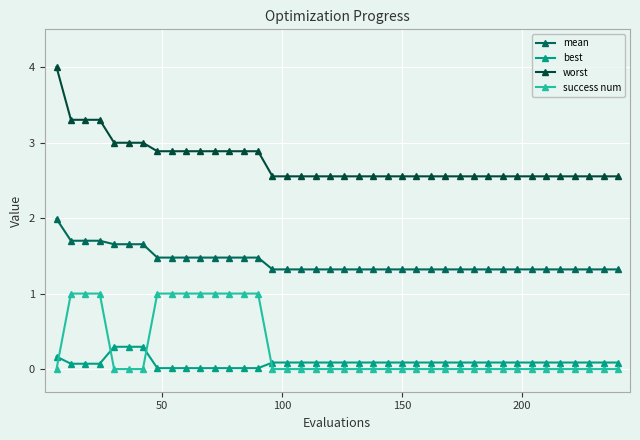

What is the average value of the best series?

0.1